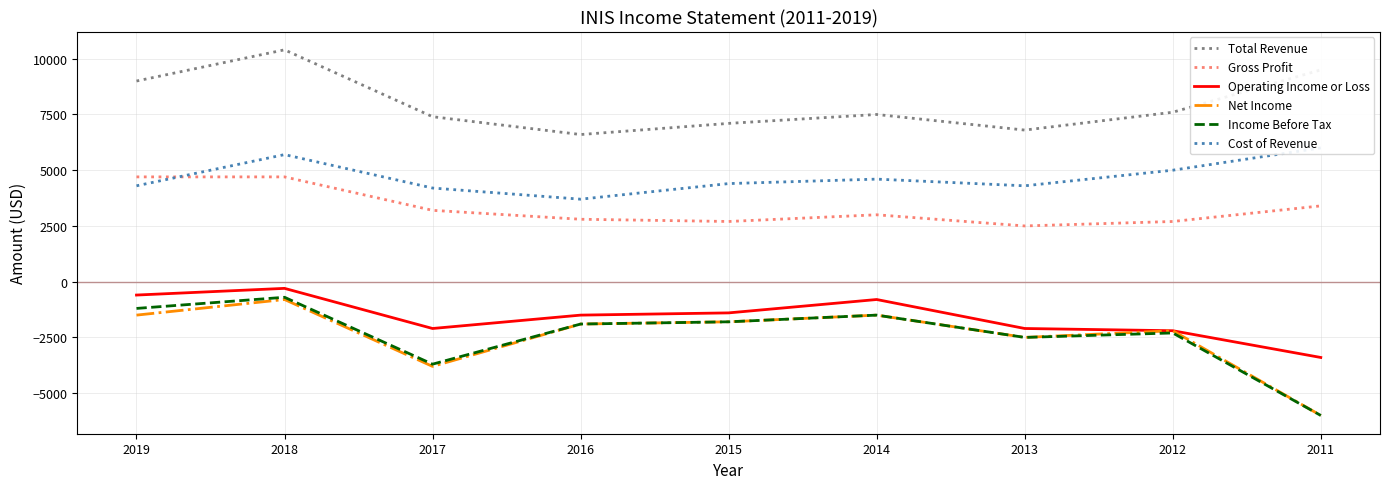

What value does the Total Revenue series have at 2012, to the nearest 10?

7600